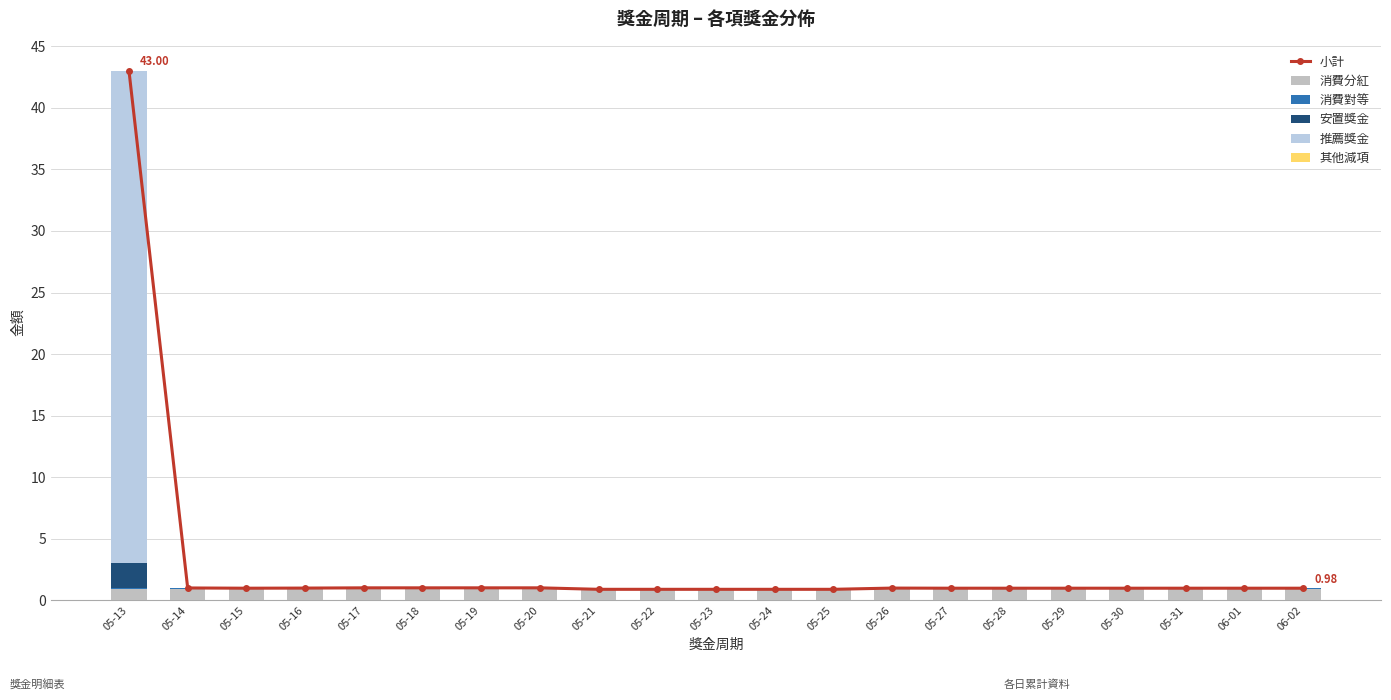

Between 05-13 and 05-18, which is larger?

05-13